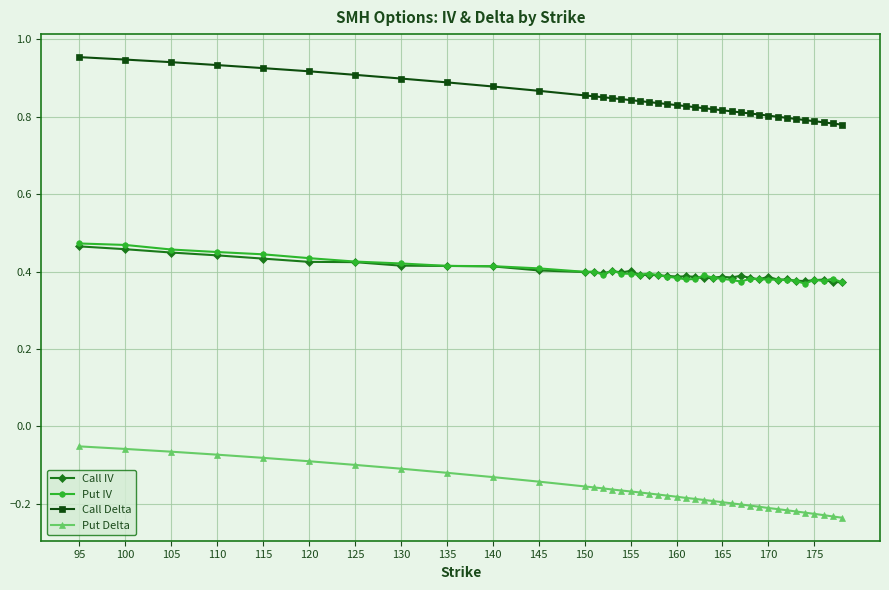

What is the difference between the second highest and minimum values in the Put Delta series?

0.2